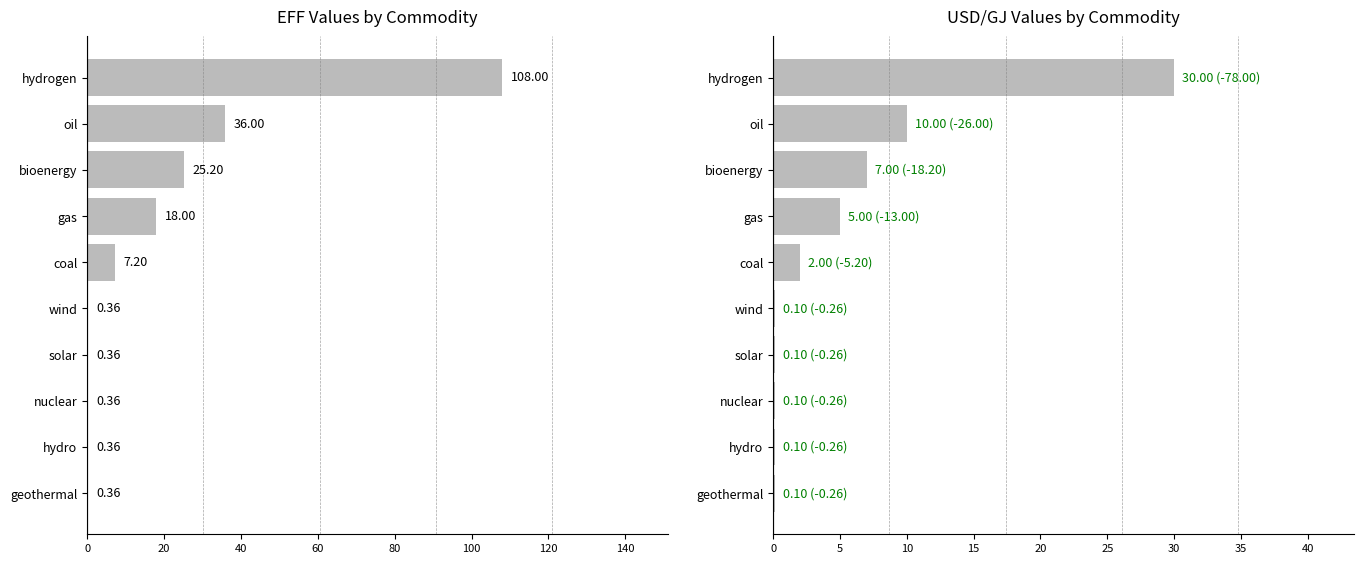

True or false: col_14 (EFF) has a value of 0.1 at hydro.

False